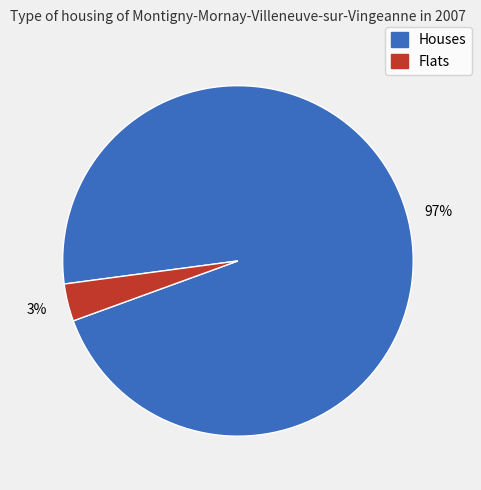

Is there any slice that represents more than half of the pie?

Yes